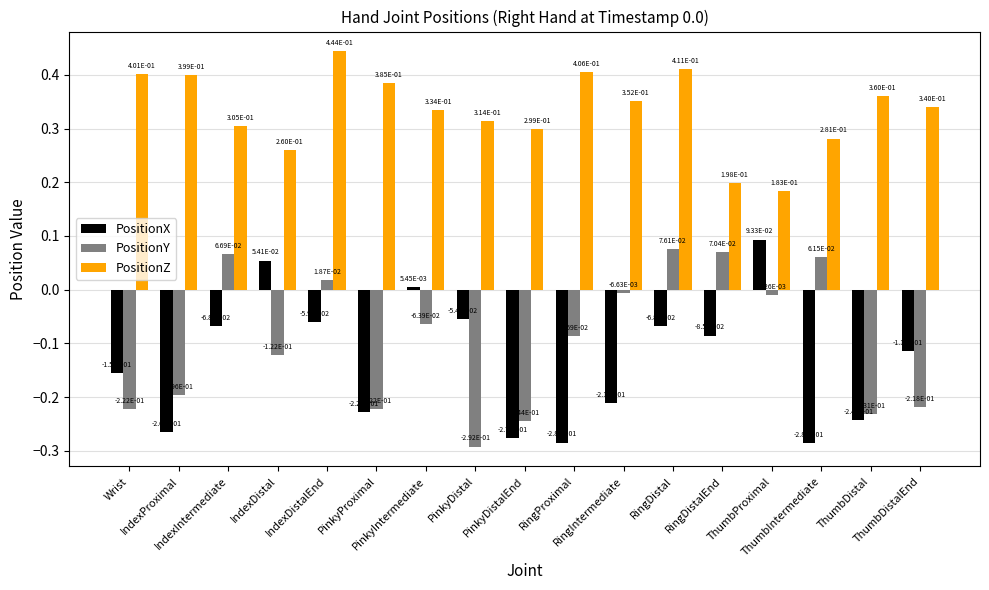

True or false: PositionX has a value of -0.4 at ThumbDistal.

False